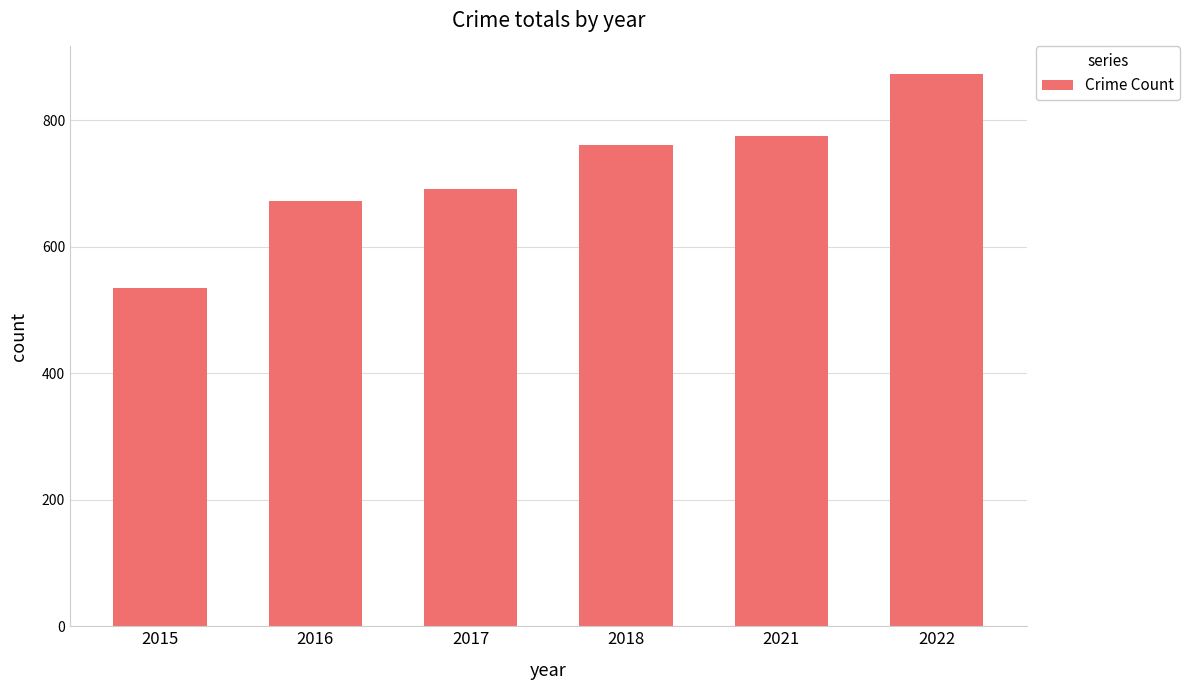

Which category has the highest value across all series?

2022